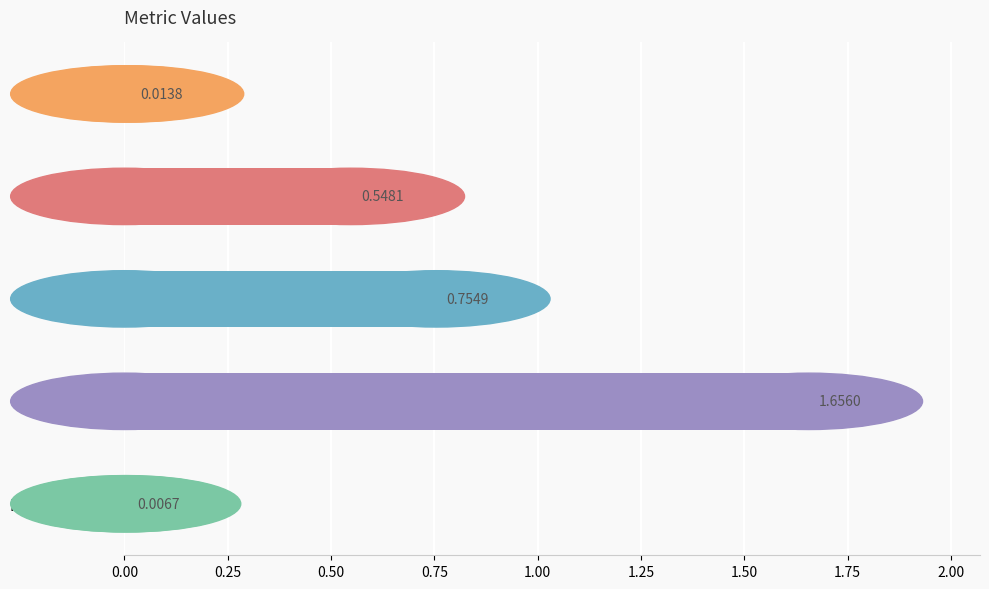

Which label corresponds to the largest value in the chart?

Training Time